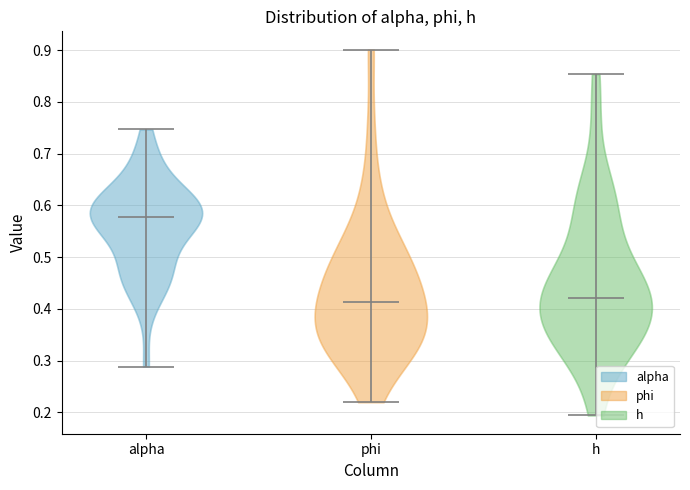

Reading left to right, read every violin against the y-axis: where its median line is, and the lowest and highest points it reaches. The values are not printed on the chart, so give them approximately, as read against the axis.

alpha: median line 0.58, lowest point 0.29, highest point 0.75
phi: median line 0.41, lowest point 0.22, highest point 0.90
h: median line 0.42, lowest point 0.19, highest point 0.85